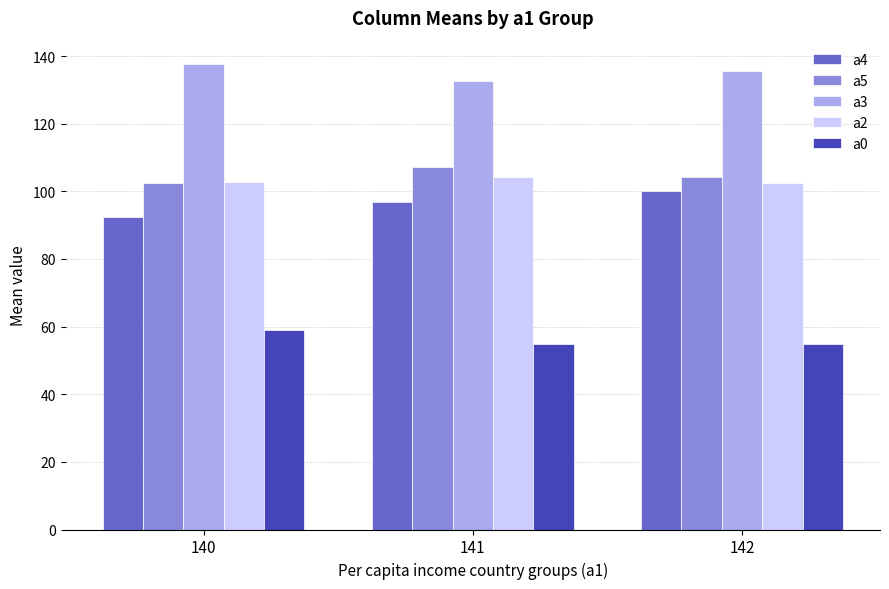

Count the a3 values in the range 132 to 137.

2